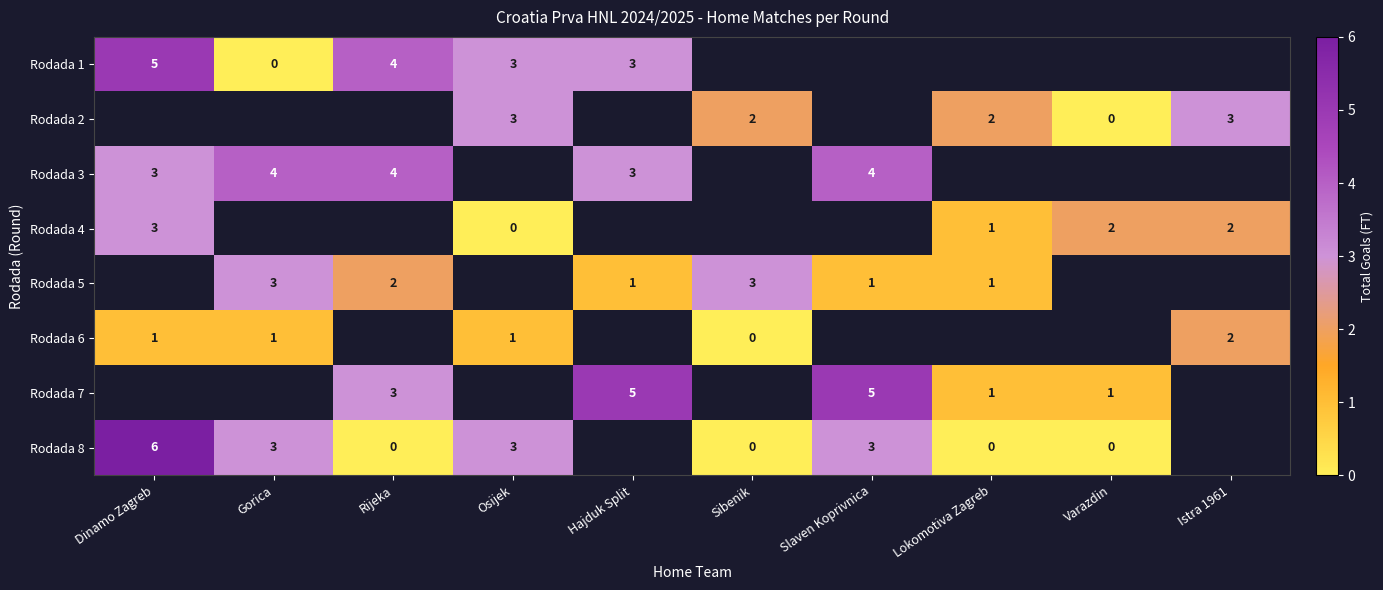

Is it true that Rodada 3 equals 3 at Dinamo Zagreb?

True